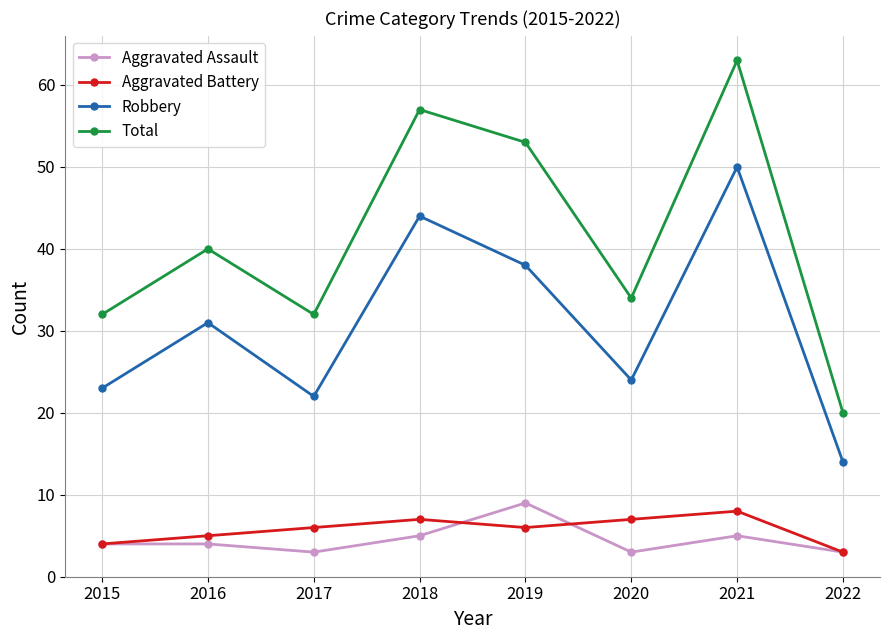

What is the spread (max minus min) of values at 2019?

47